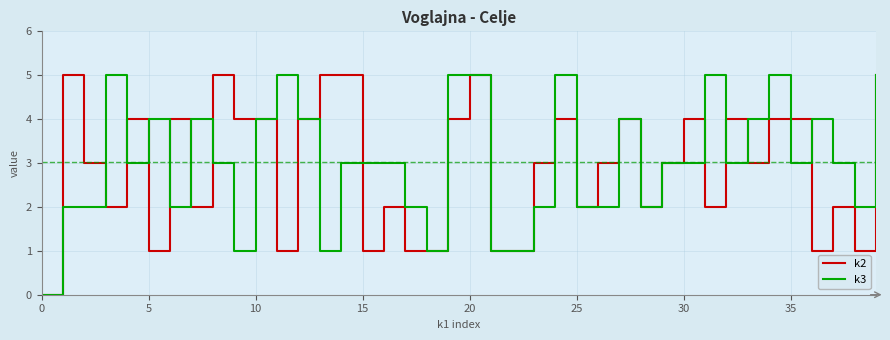

Which series has the largest total across all categories?

k3